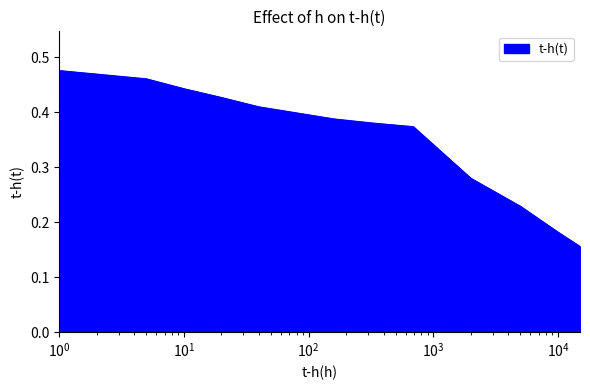

What is the value of the 6th point from the left?

0.4